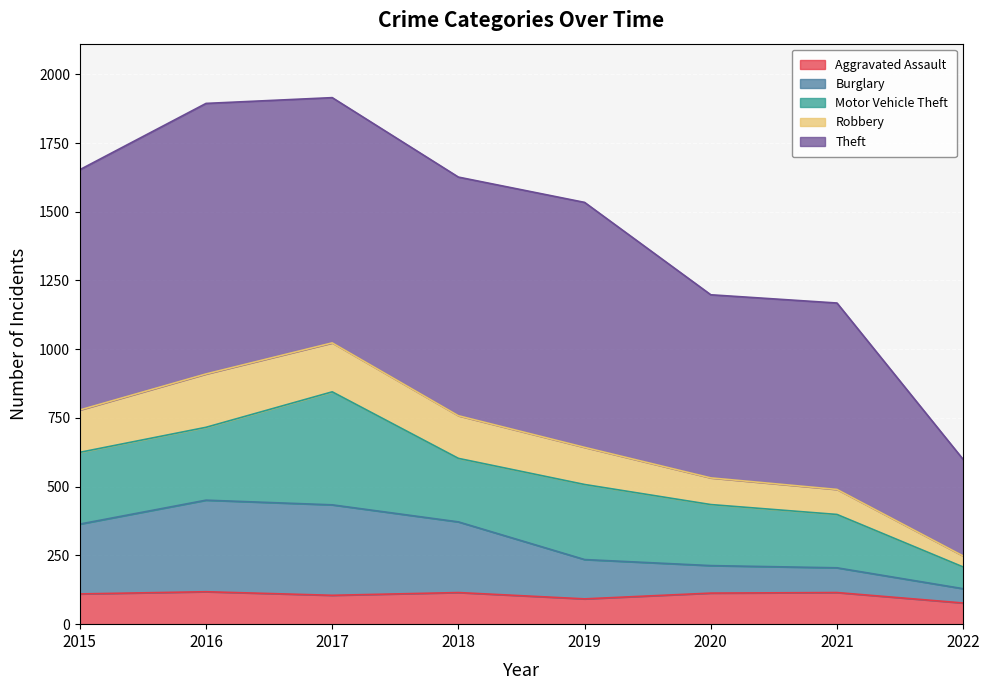

How many data points in Burglary are less than 364?

4